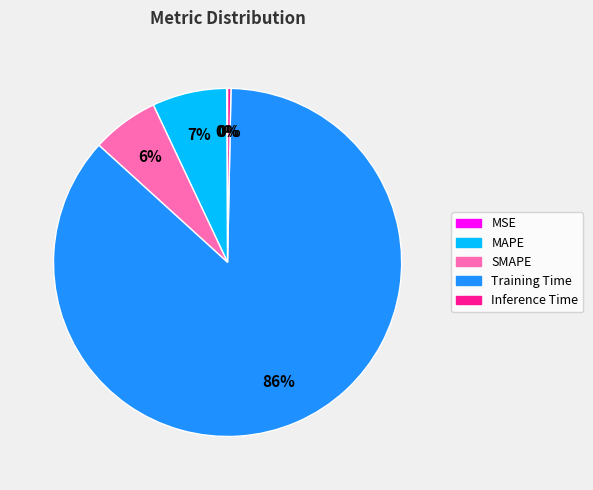

Which category has the biggest portion of the pie?

Training Time